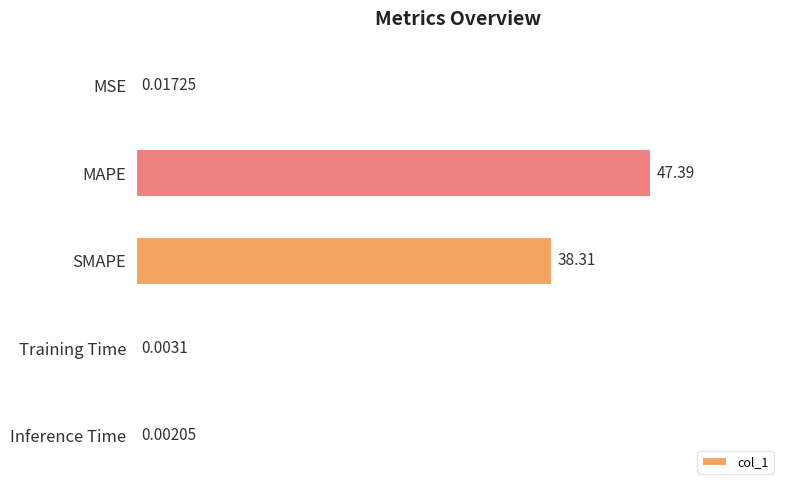

Where is the data nearest to the value 23?

SMAPE